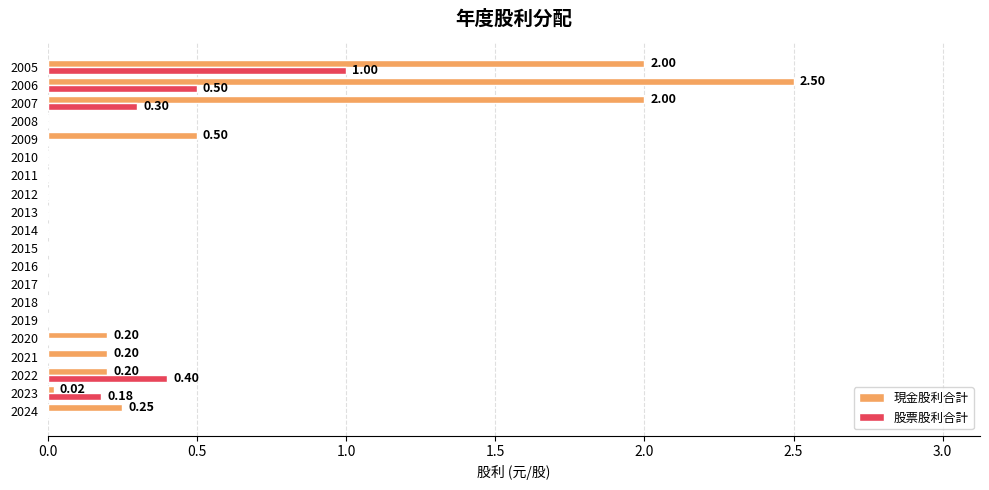

What is the sum of all 現金股利合計 values?

7.9